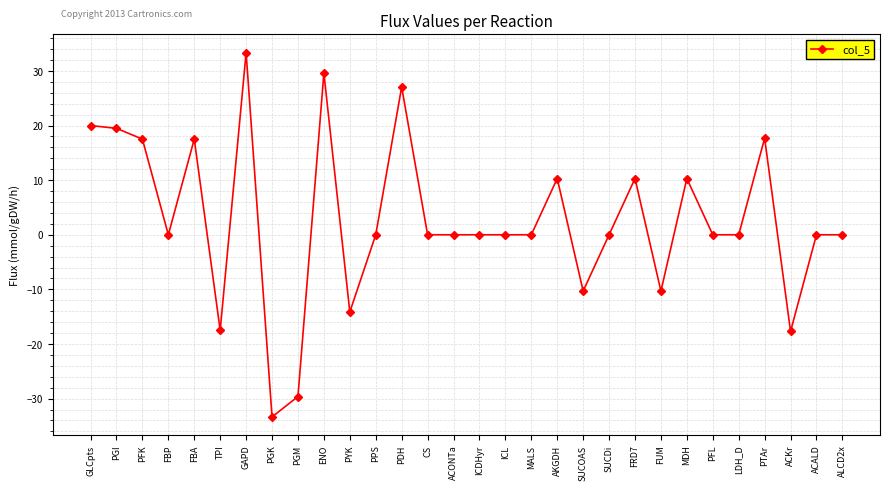

Which label corresponds to the largest value in the chart?

GAPD